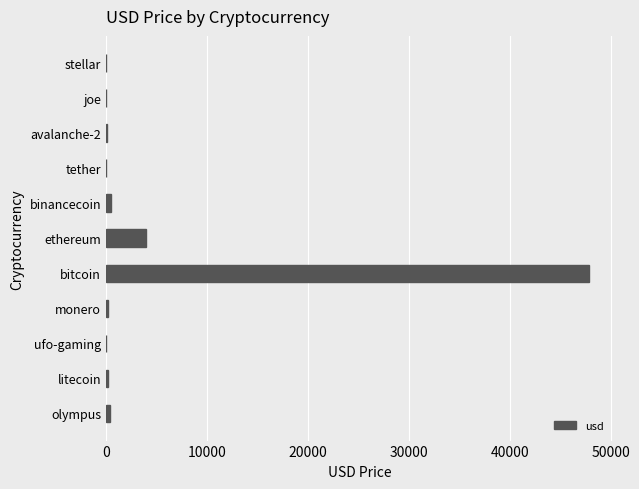

Where is the data nearest to the value 23948?

ethereum